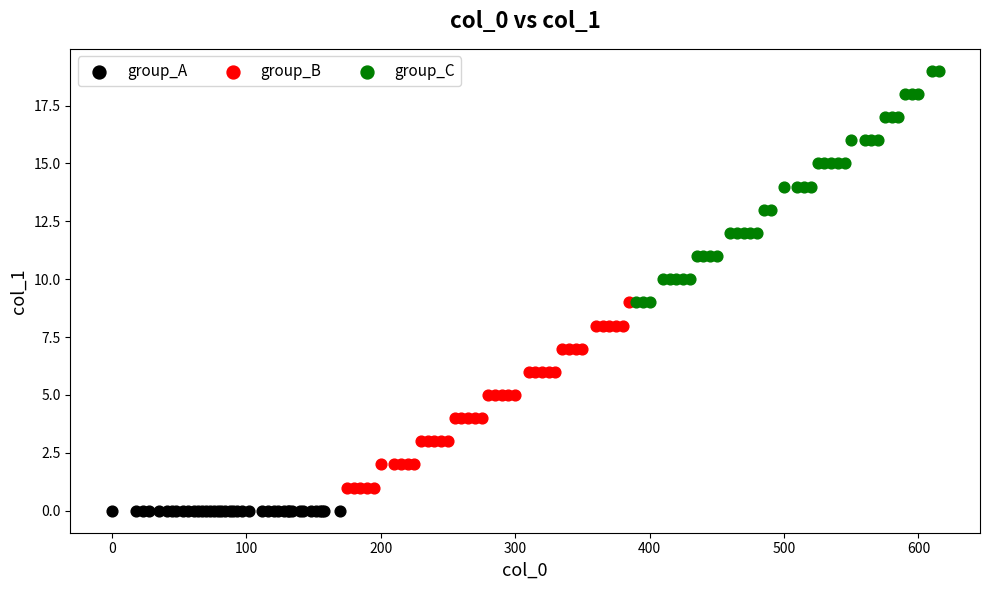

Which series contains the lowest Y value?

group_A